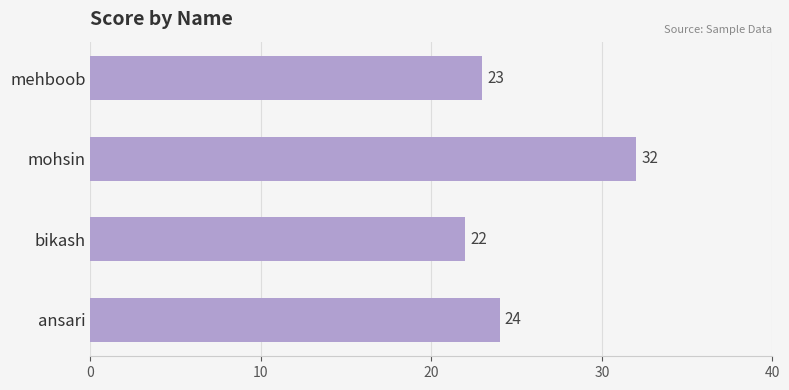

How many distinct data groups are displayed?

1